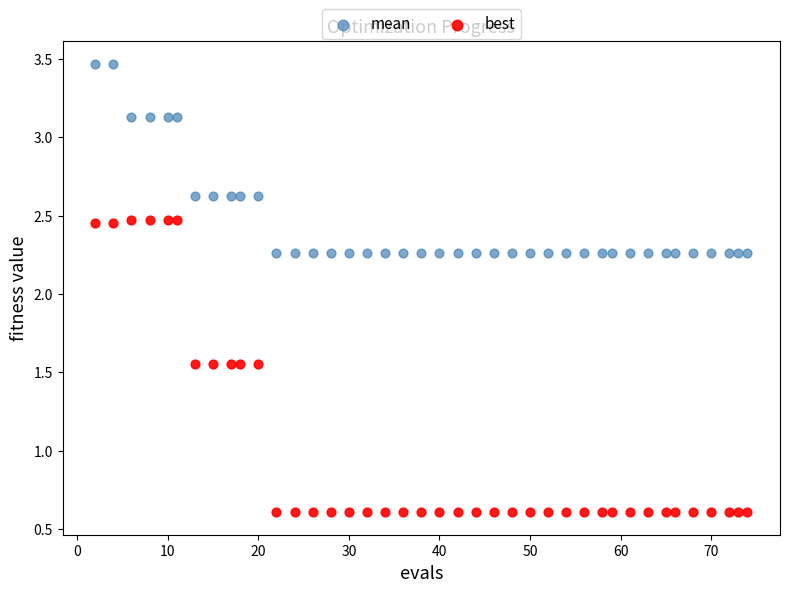

Which series reaches the minimum Y coordinate?

best